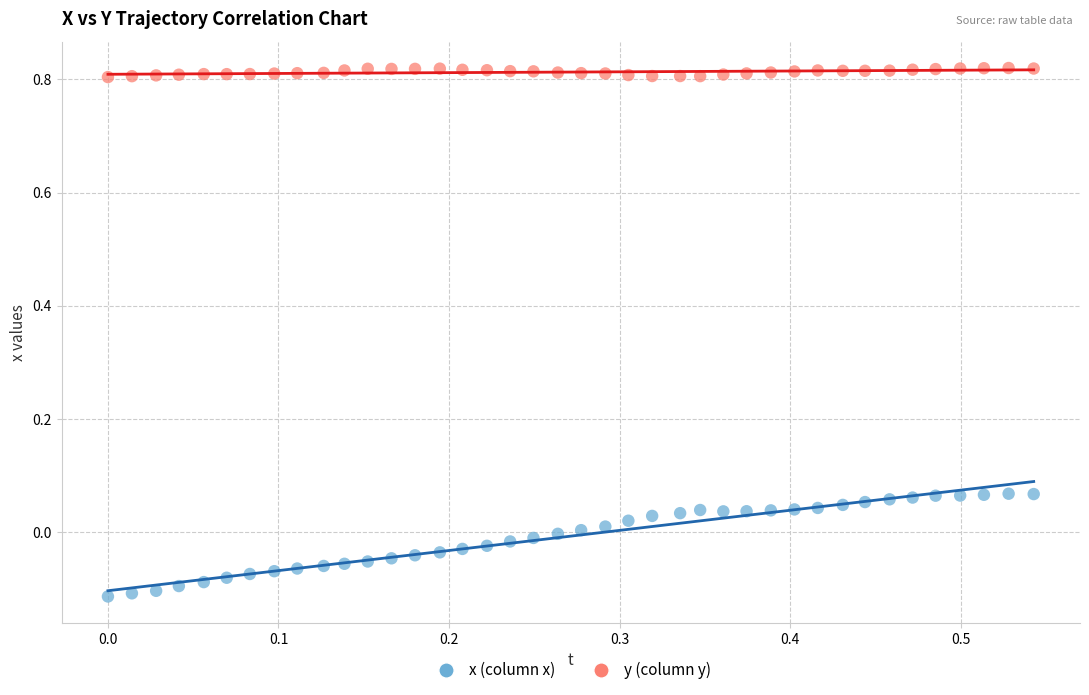

Across all data points, what is the range of X values (max minus min)?

0.5